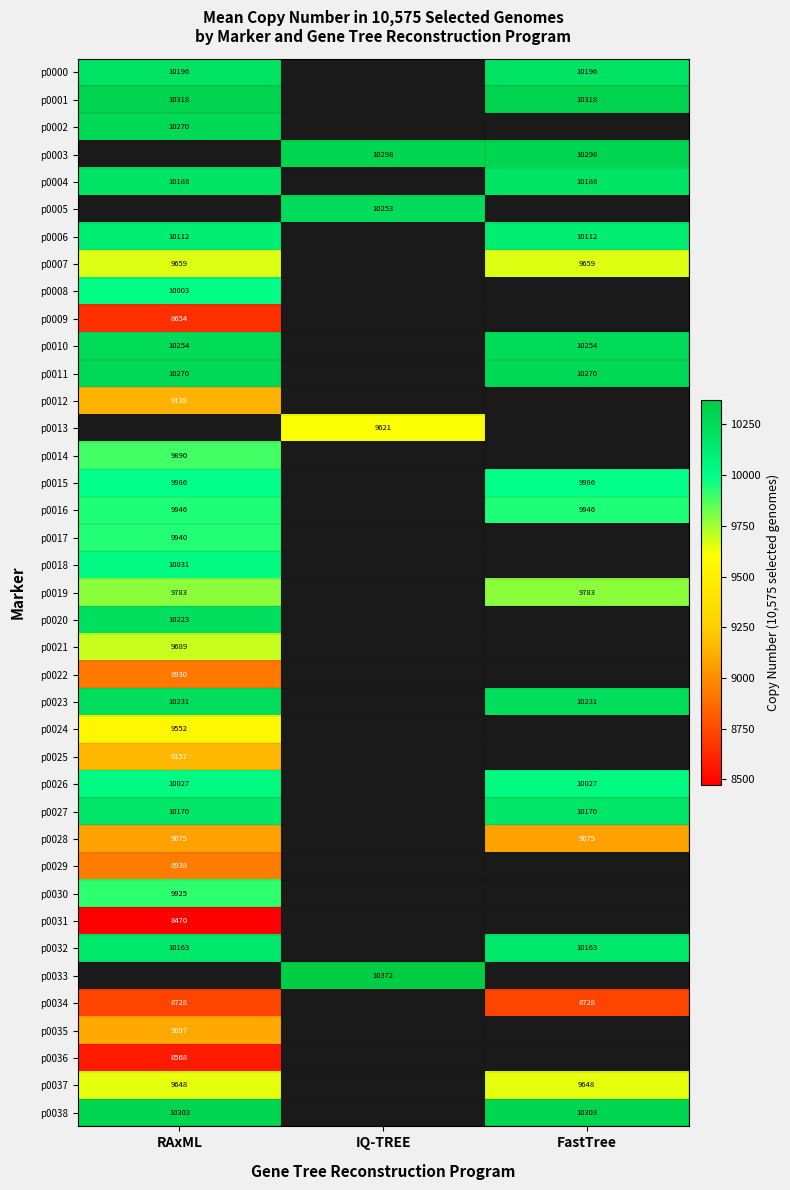

Is it true that p0008 equals 10003 at RAxML?

True